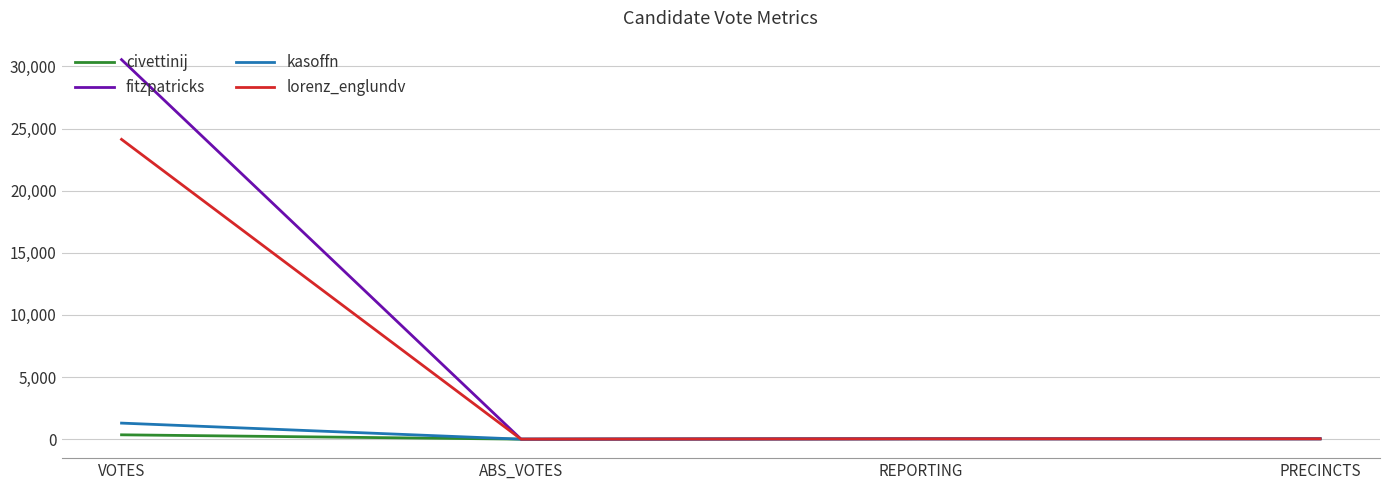

How many lines are shown in the chart?

4